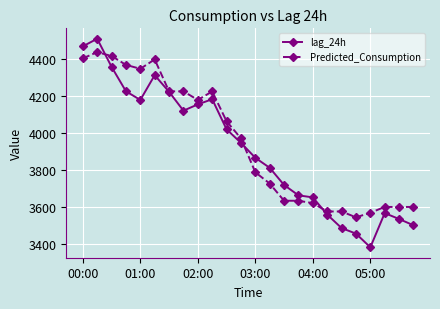

What is the smallest value displayed?

3382.0